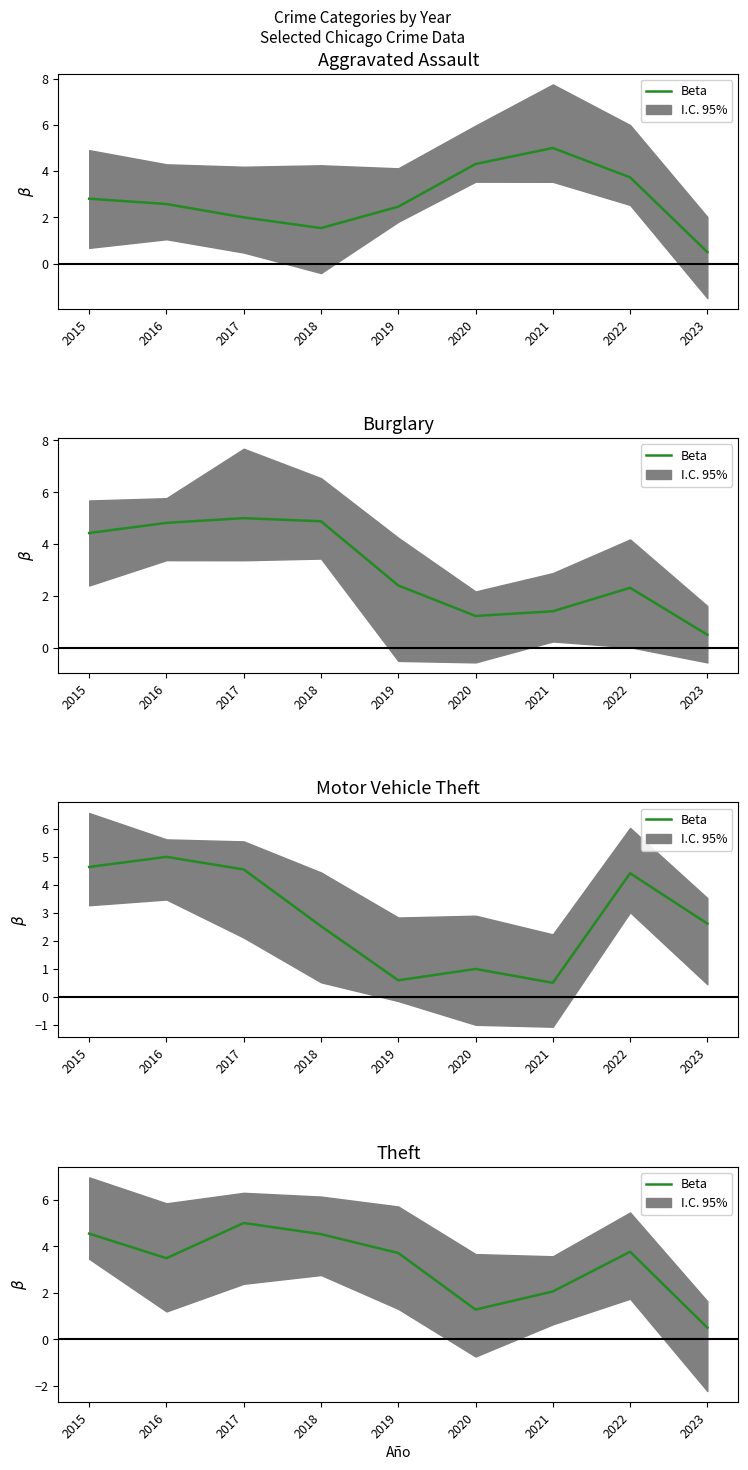

Read the value at 2017.

5.0